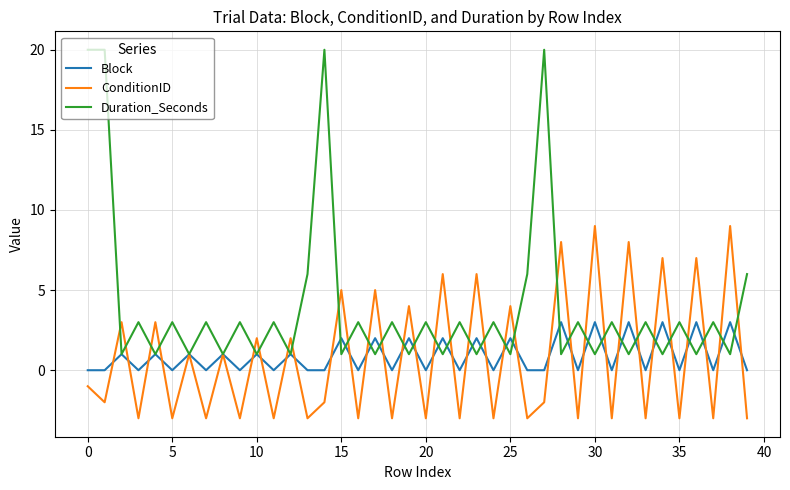

What is the maximum value for Duration_Seconds?

20